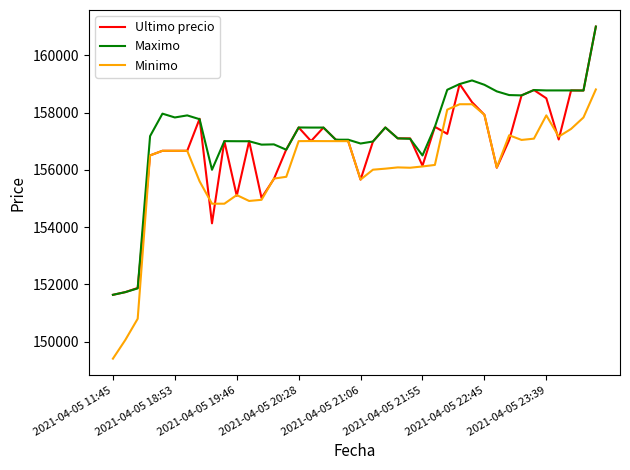

What is the minimum value shown in the chart?

149404